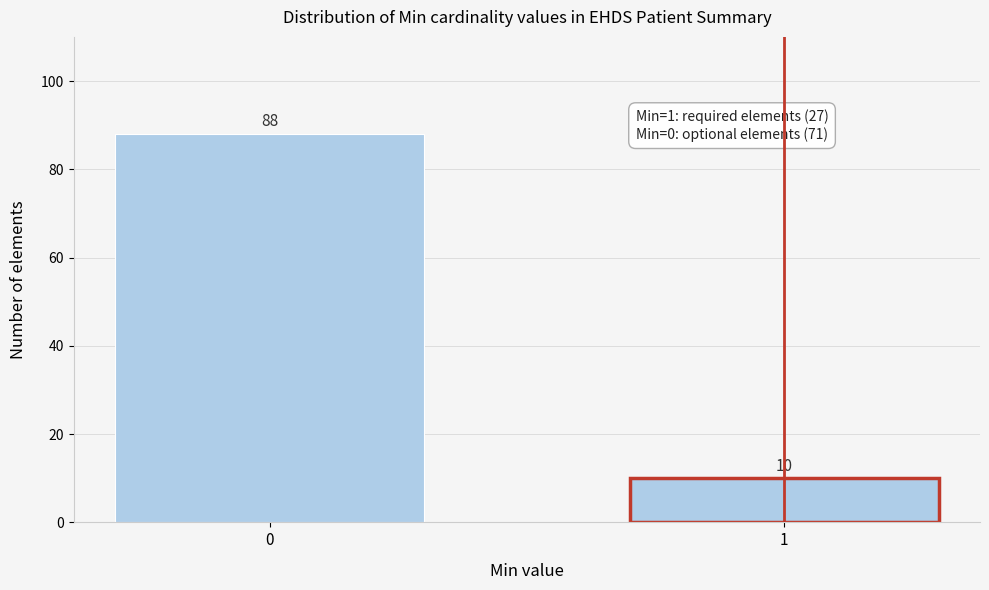

Reading left to right, extract all data points from this chart.

0=88	1=10